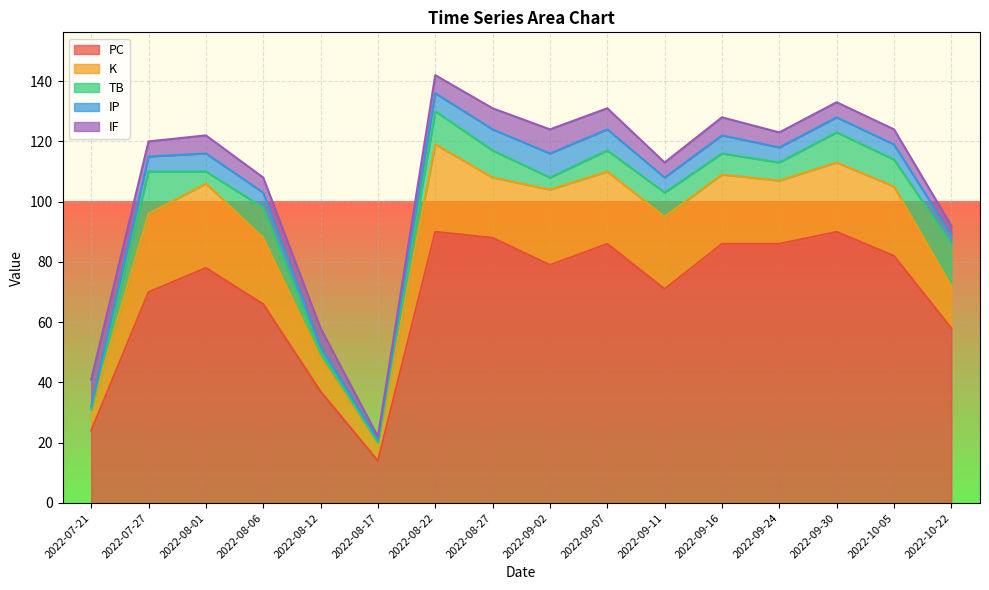

True or false: PC and TB intersect in this chart.

False